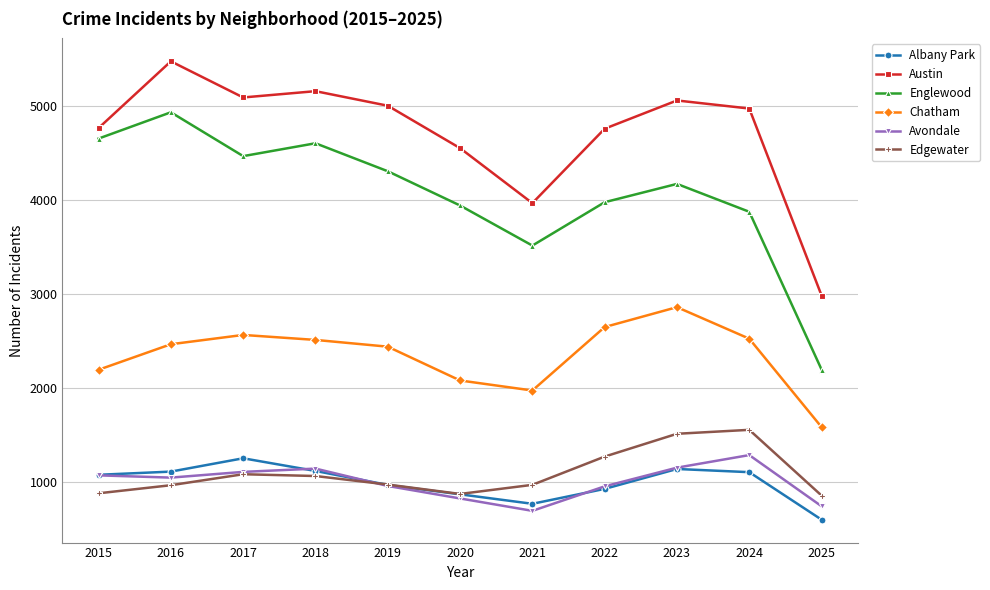

What is the value of the Avondale point at the 4th from the left?

1142